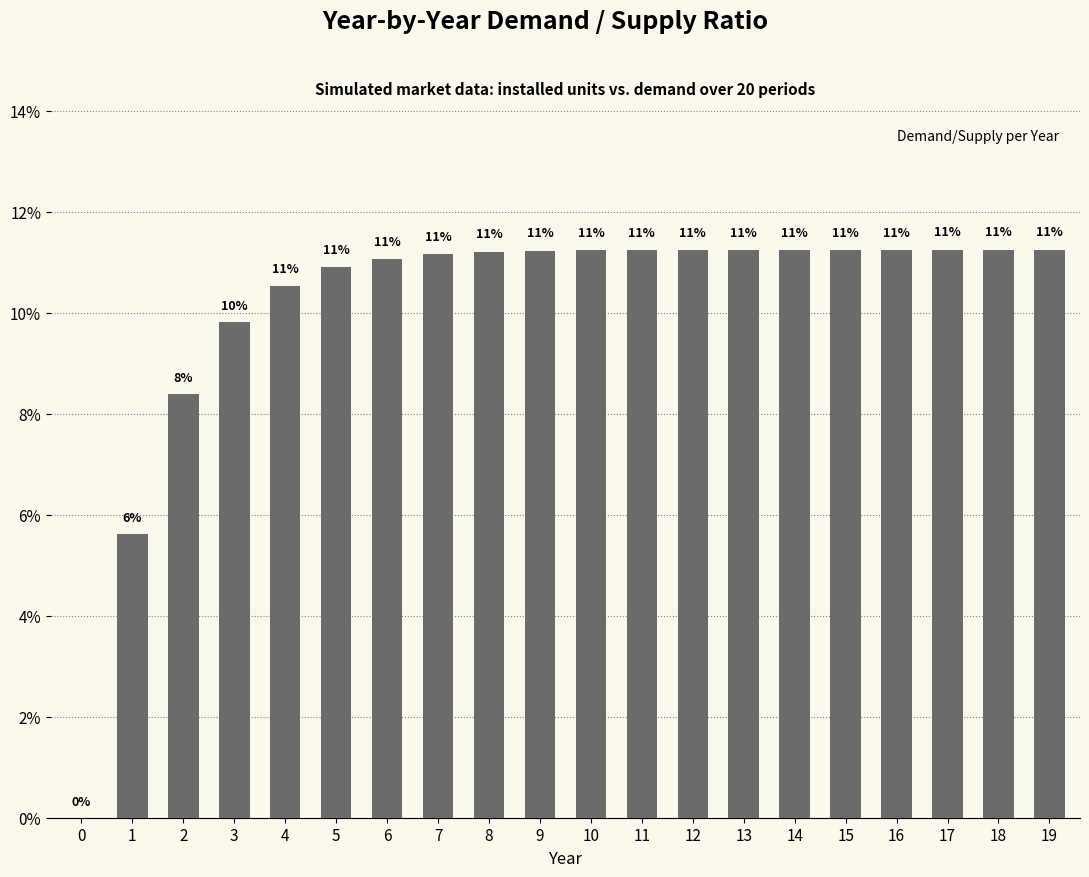

Is it true that the value at 0 is -0.0?

False